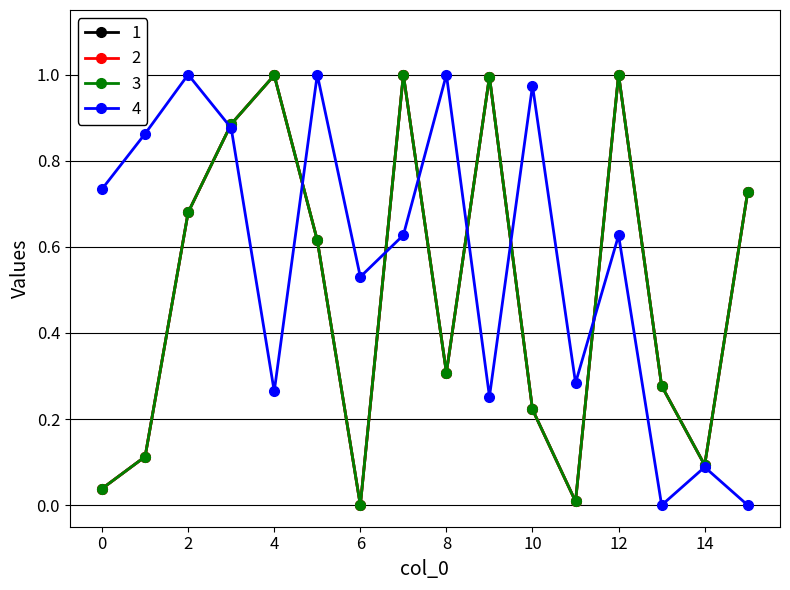

At which category is the sum across all series the highest?

7